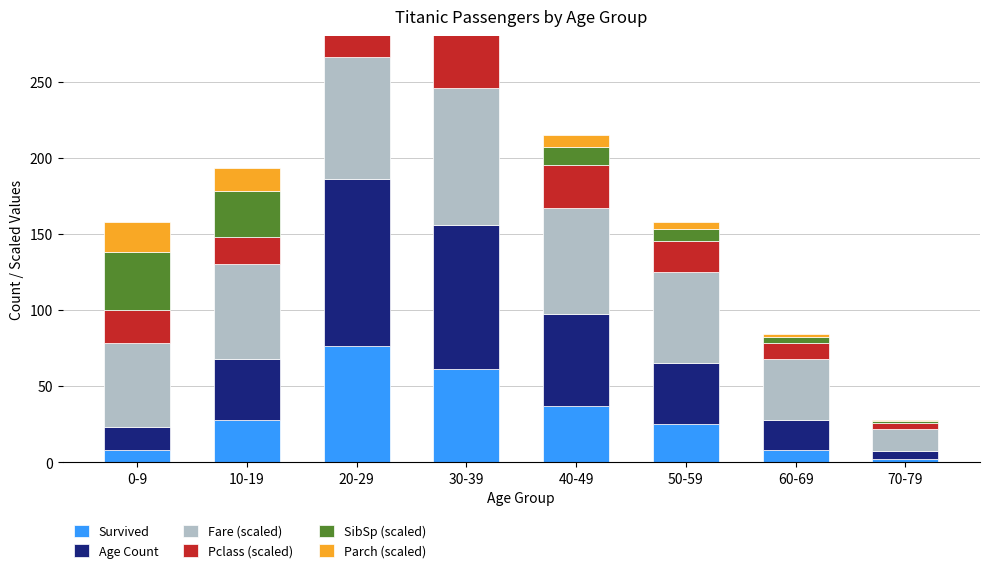

How many groups of bars are there?

8